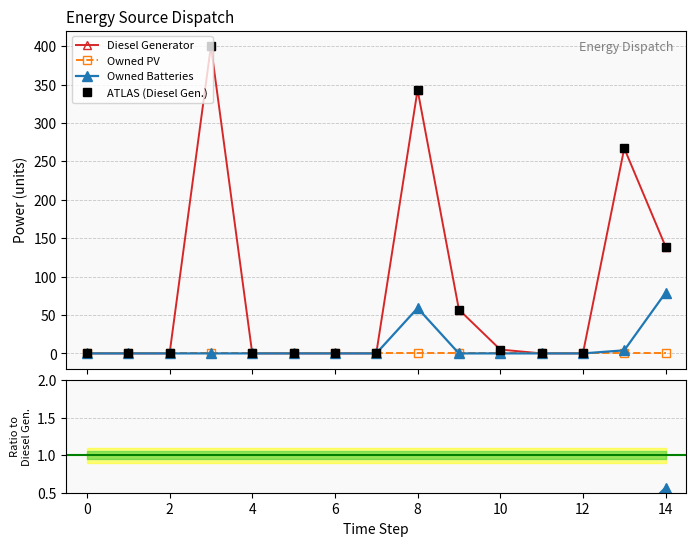

The value of Owned Batteries at 11 is nan. True or false?

False